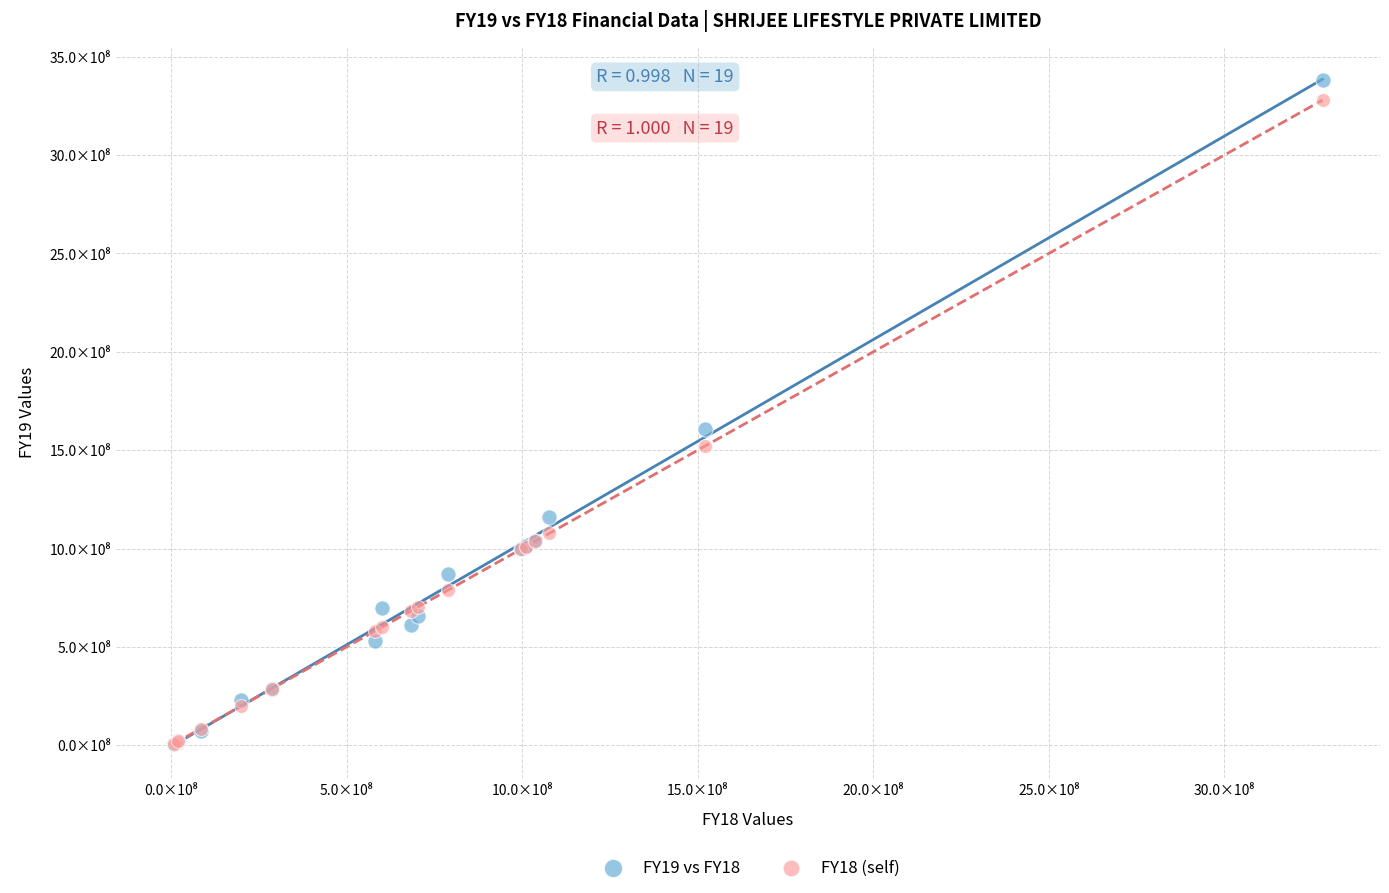

What are all the series names shown in the legend?

FY19 vs FY18, FY18 (self)